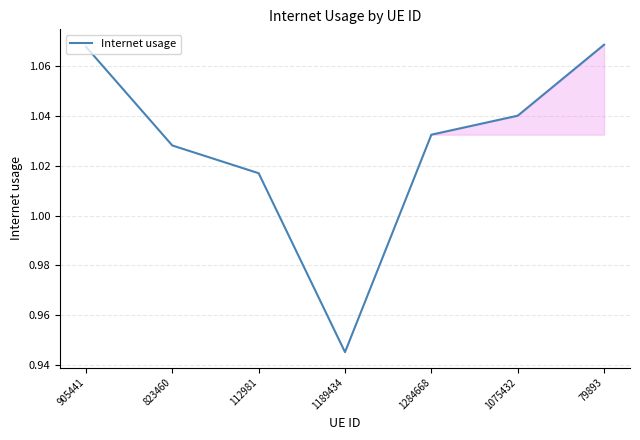

Is it true that the value at 905441 is 1.7?

False